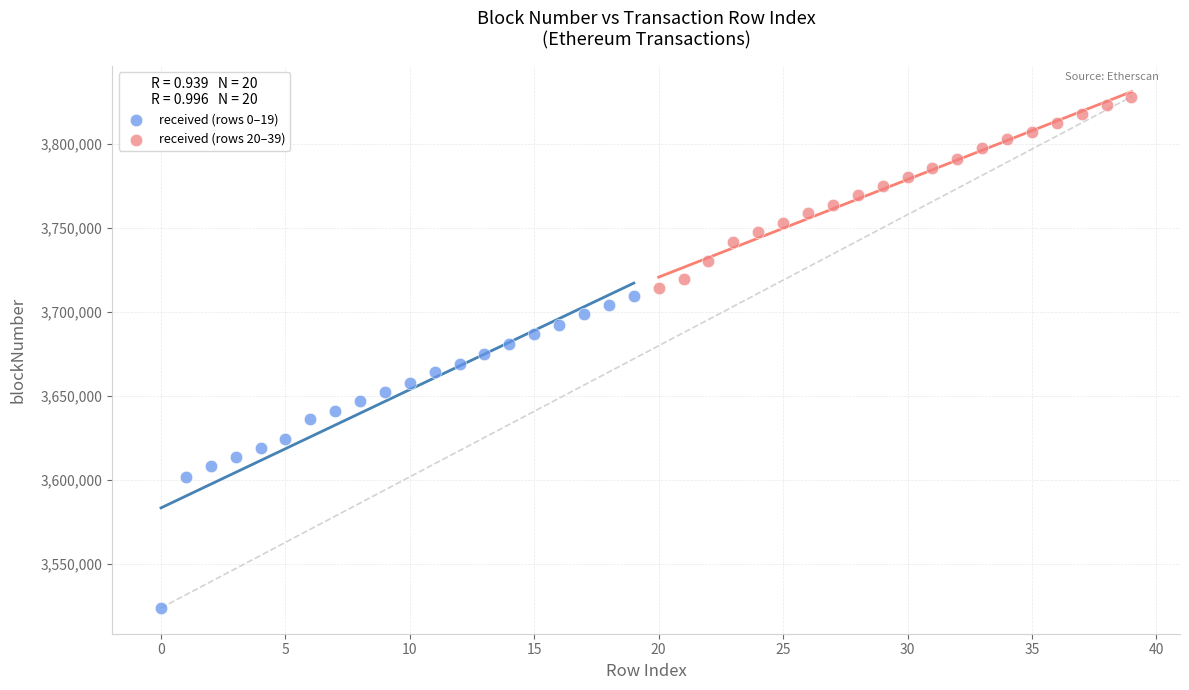

Which series has the largest Y range (max minus min)?

received (rows 0–19)